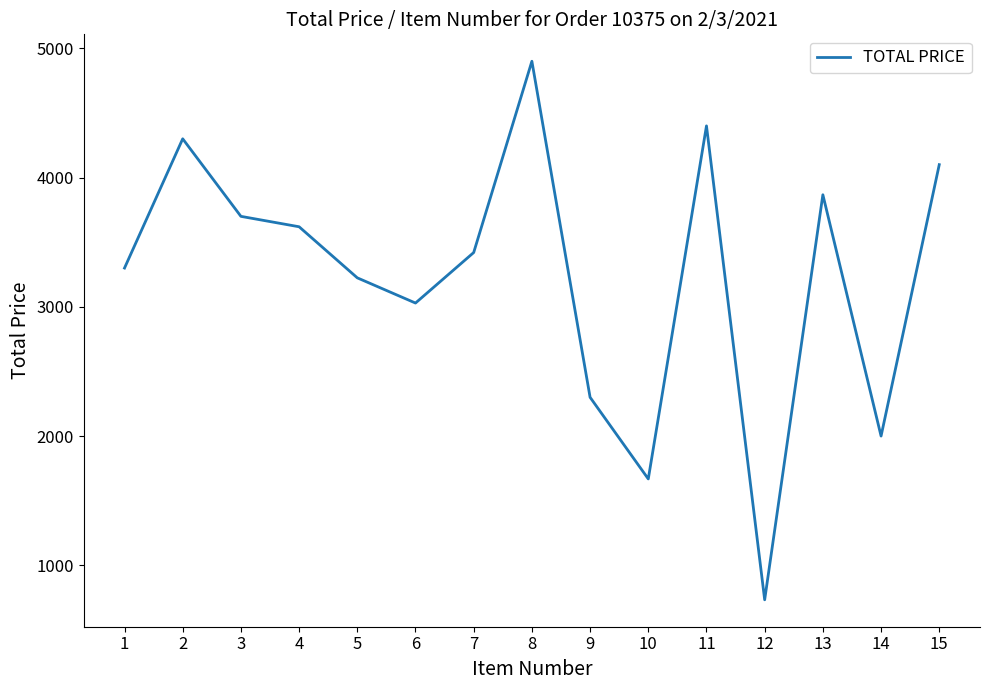

Read the value at 15.

4100.0